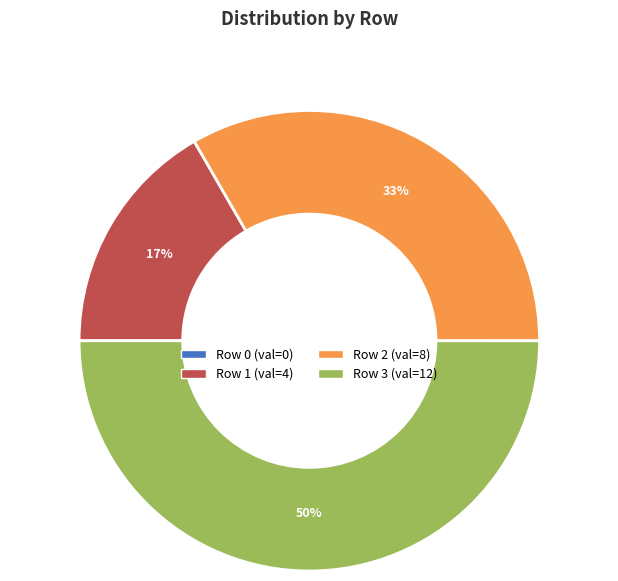

To the nearest percent, what is the average slice percentage?

25%